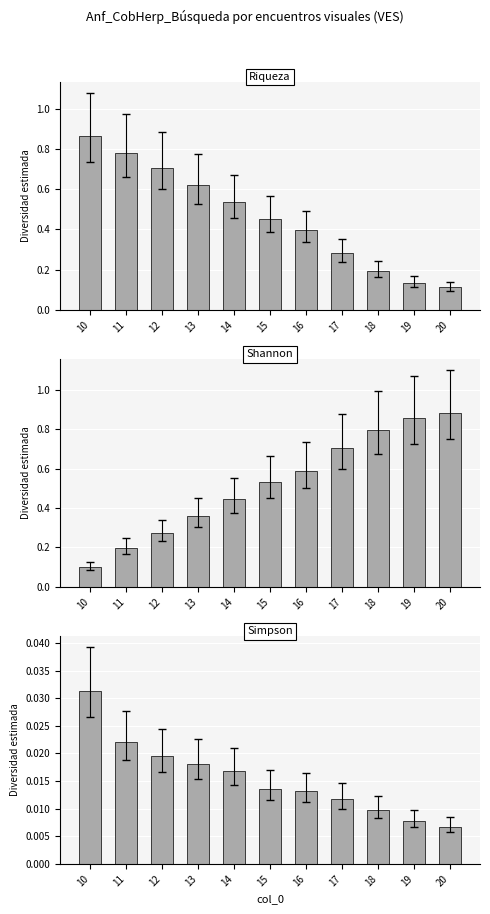

Which category has the lowest value in the conf_2 series?

20